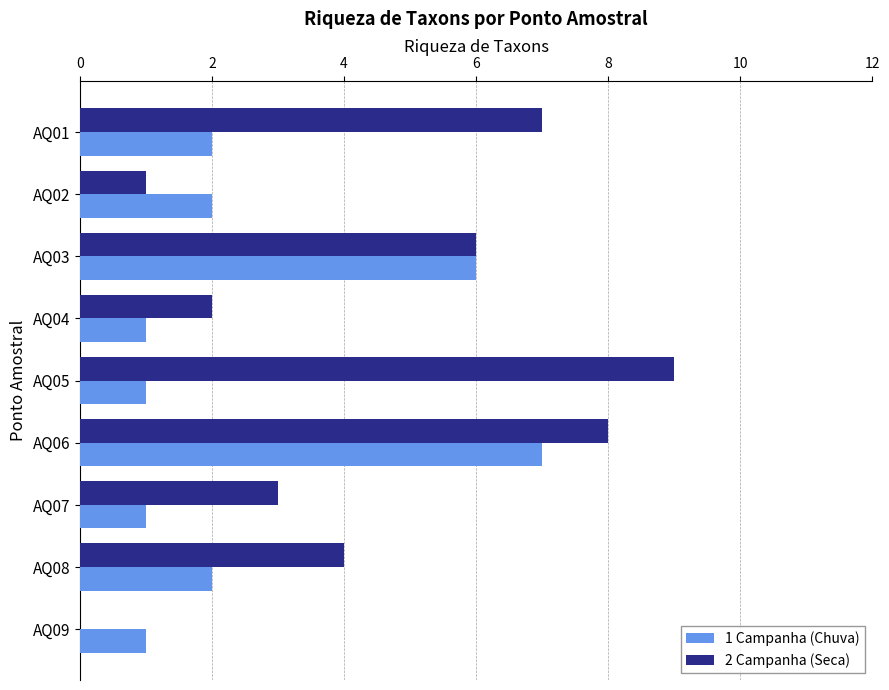

What is the average value of the 2 Campanha (Seca) series?

4